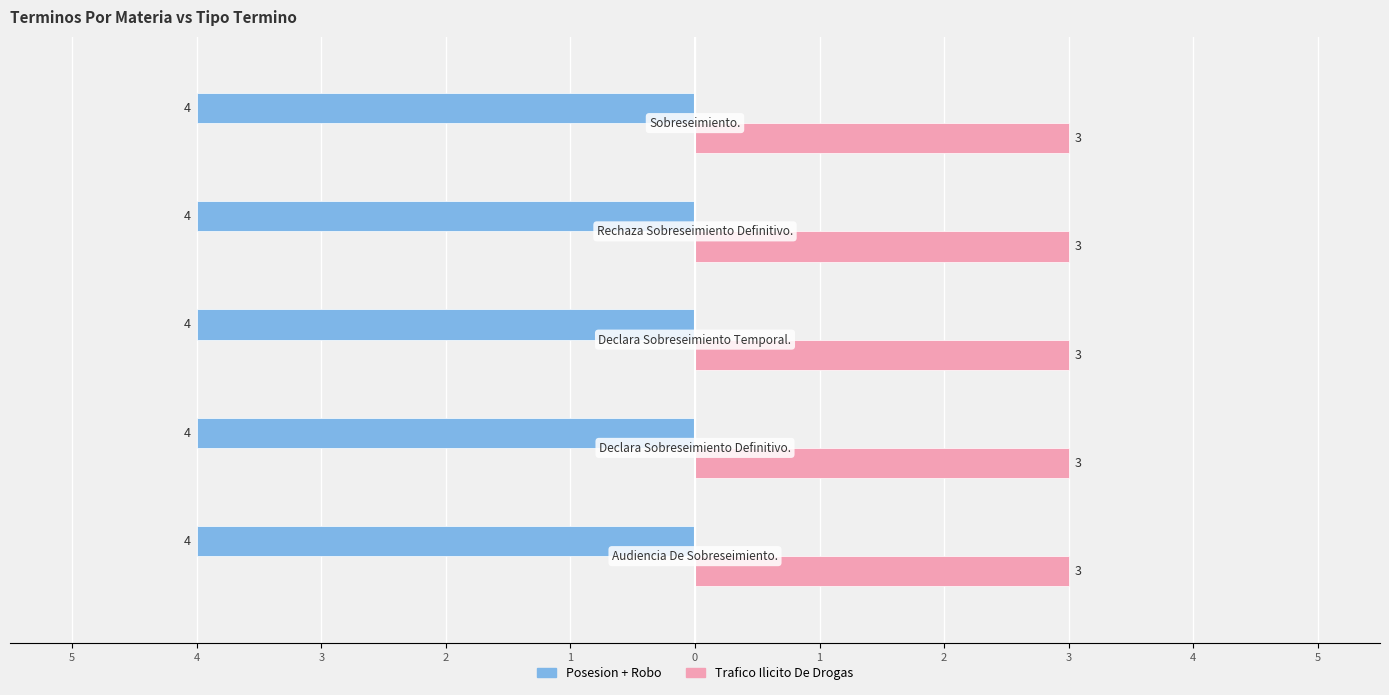

What position from the left is Rechaza Sobreseimiento Definitivo.?

4